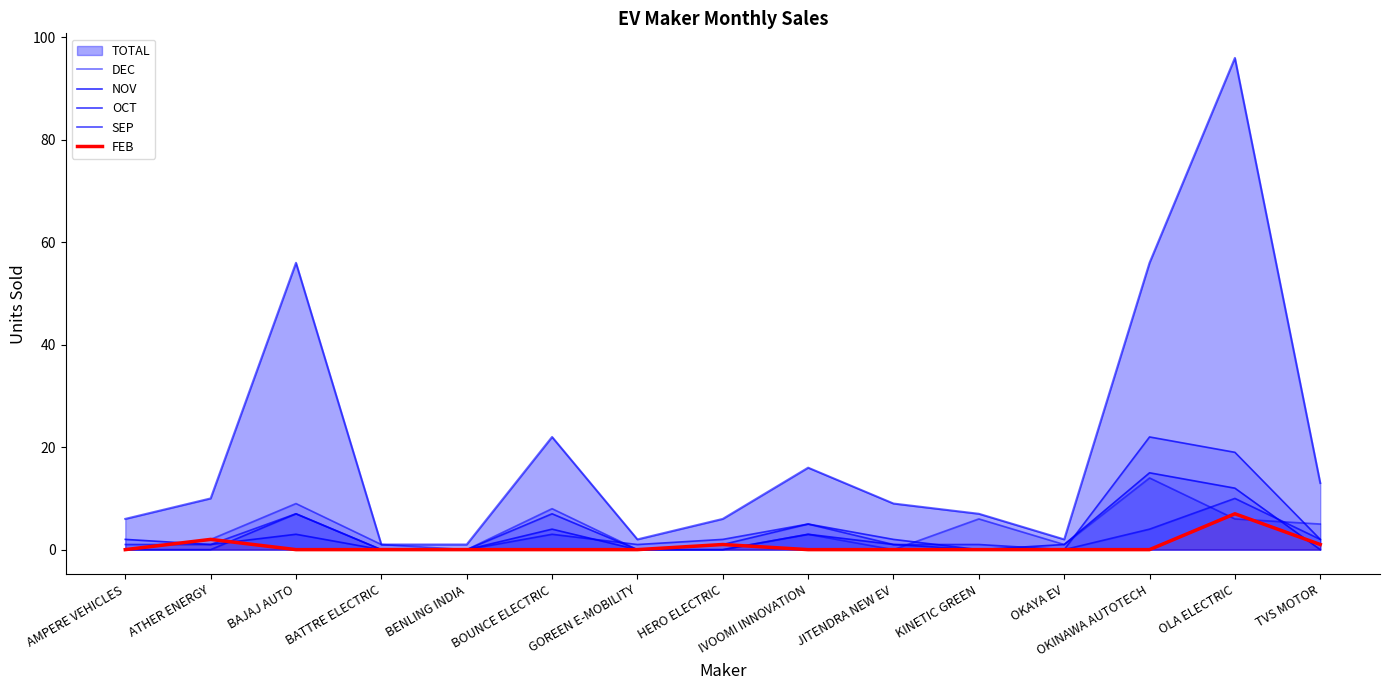

What is the value of the SEP point at the 8th from the left?

2